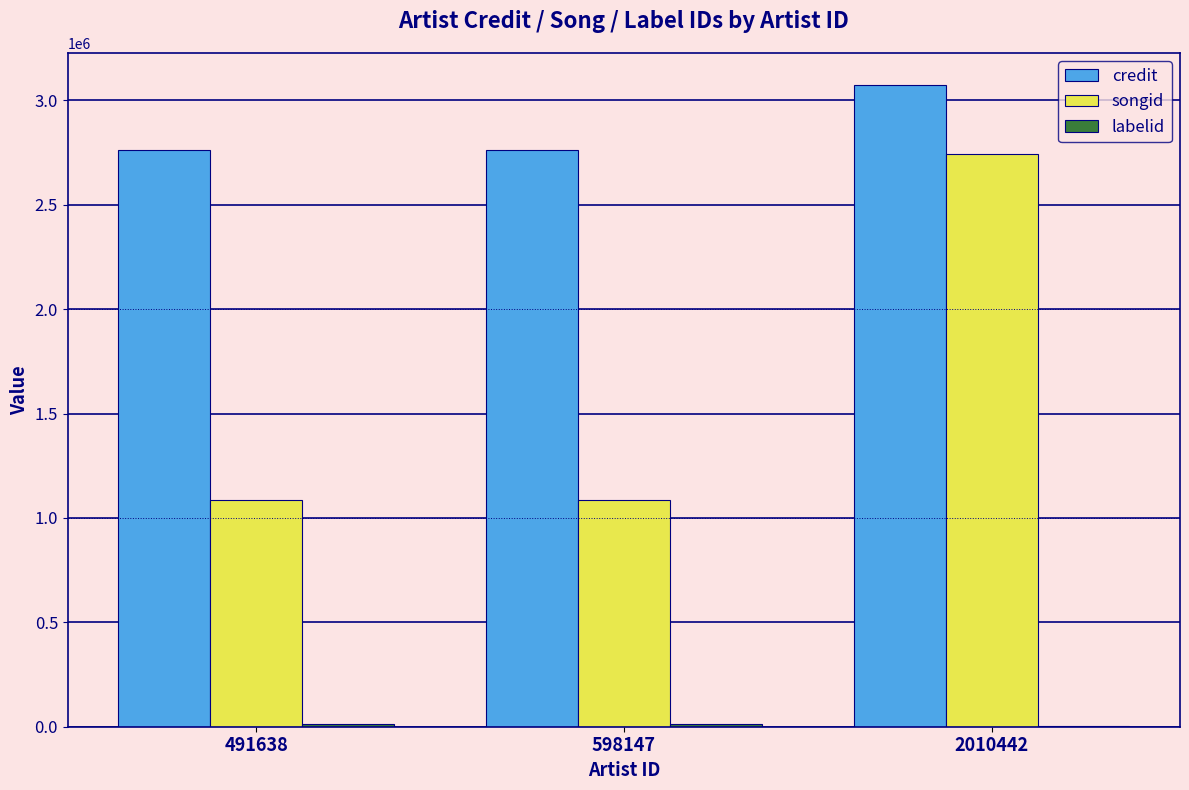

What is the maximum value for credit?

3073436